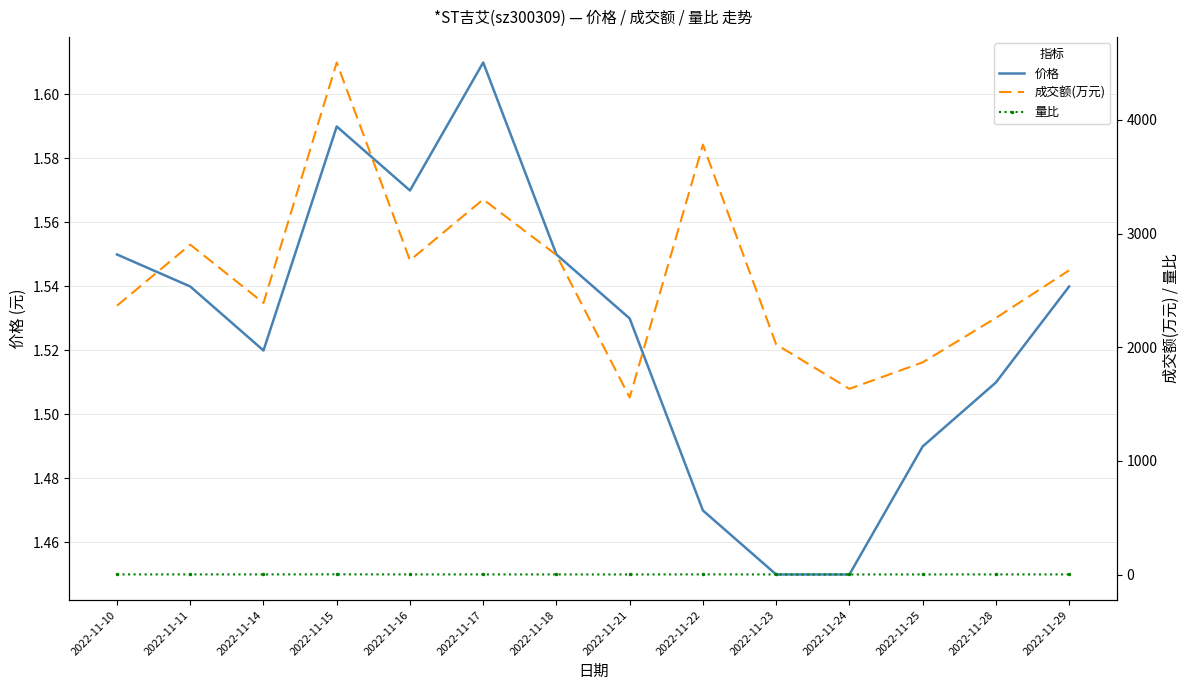

True or false: 价格 and 成交额(万元) cross at least once.

False